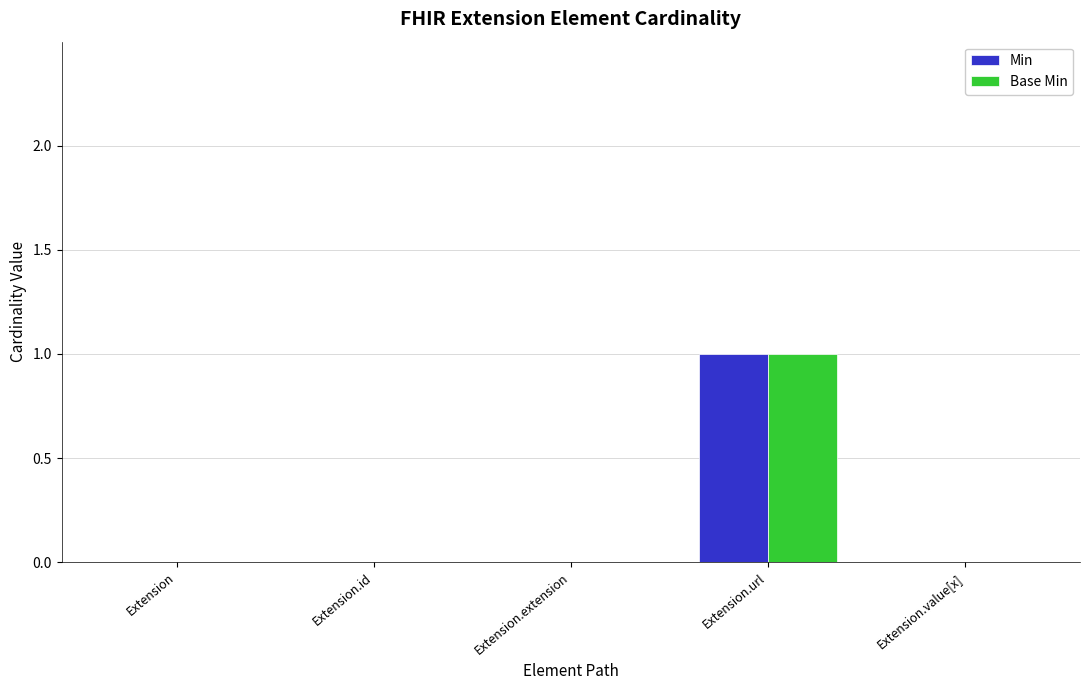

The Base Min series shows 0 at Extension.value[x]. True or false?

True